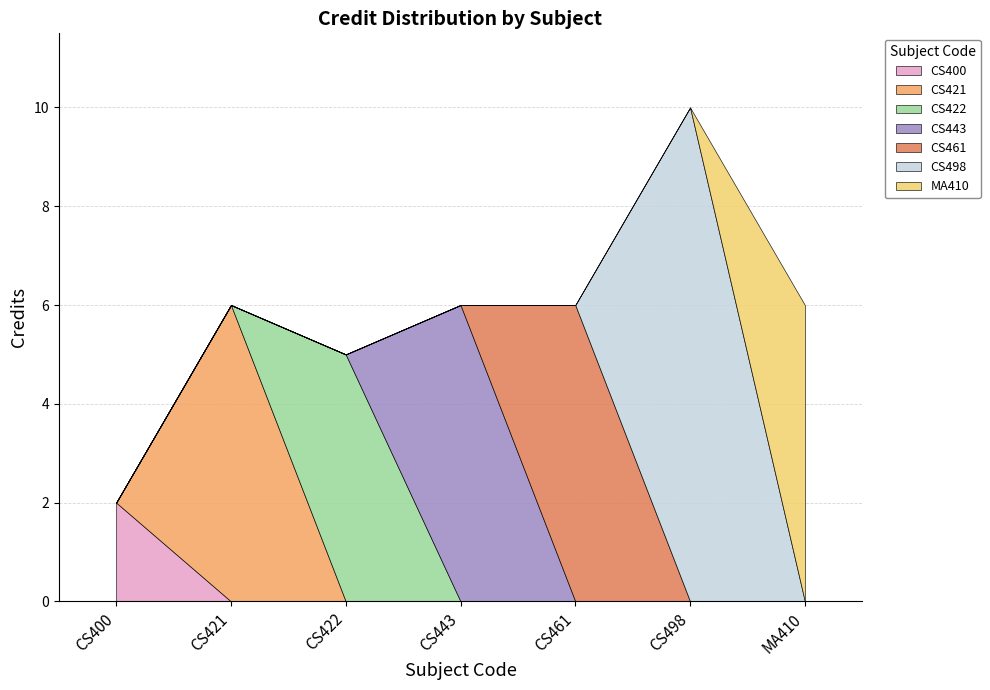

What is the ratio of the value at CS421 to the value at CS443?

1.0